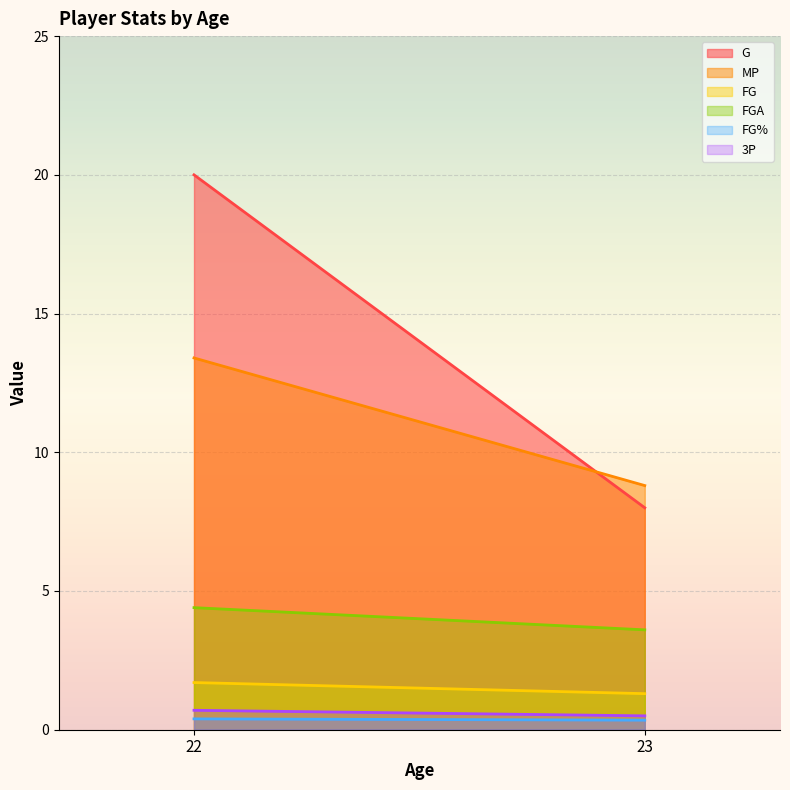

True or false: G has a value of 20.0 at 22.

True